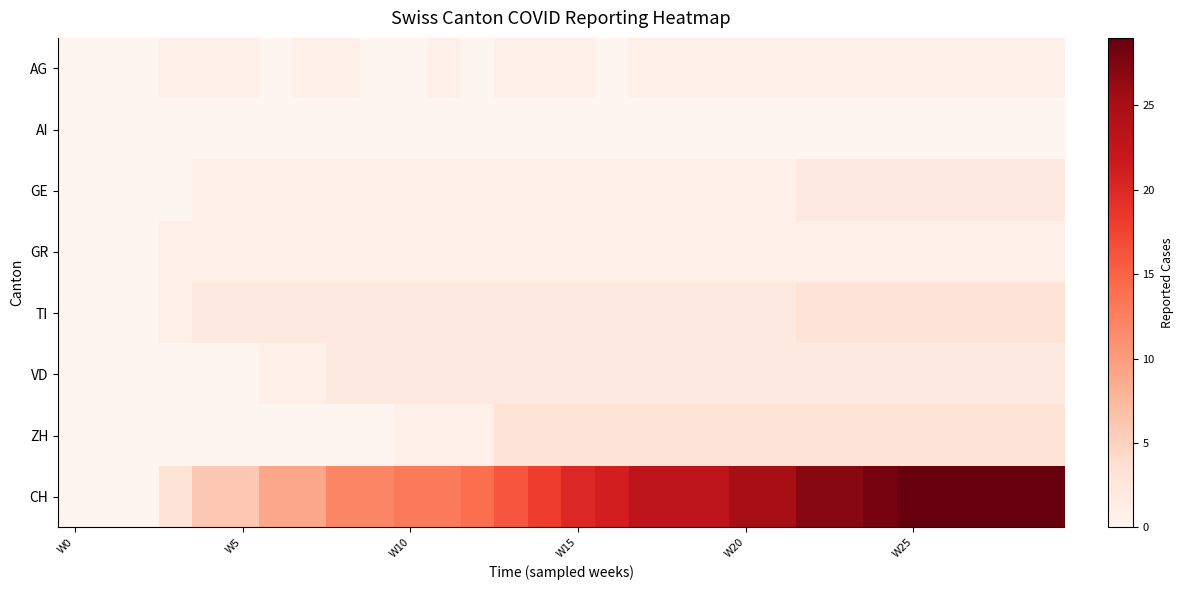

At which category does the chart reach its minimum across all series?

W0